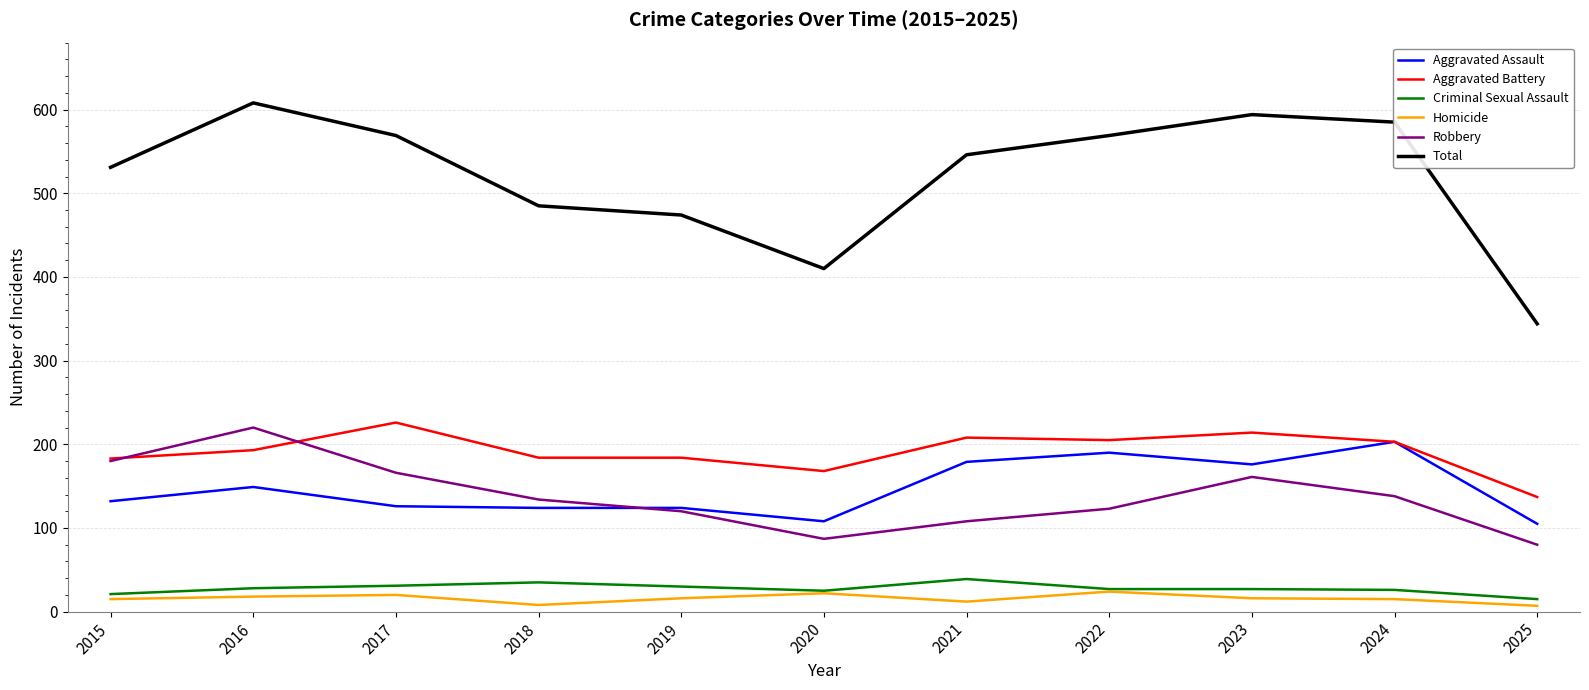

Which series has the widest spread of values?

Total